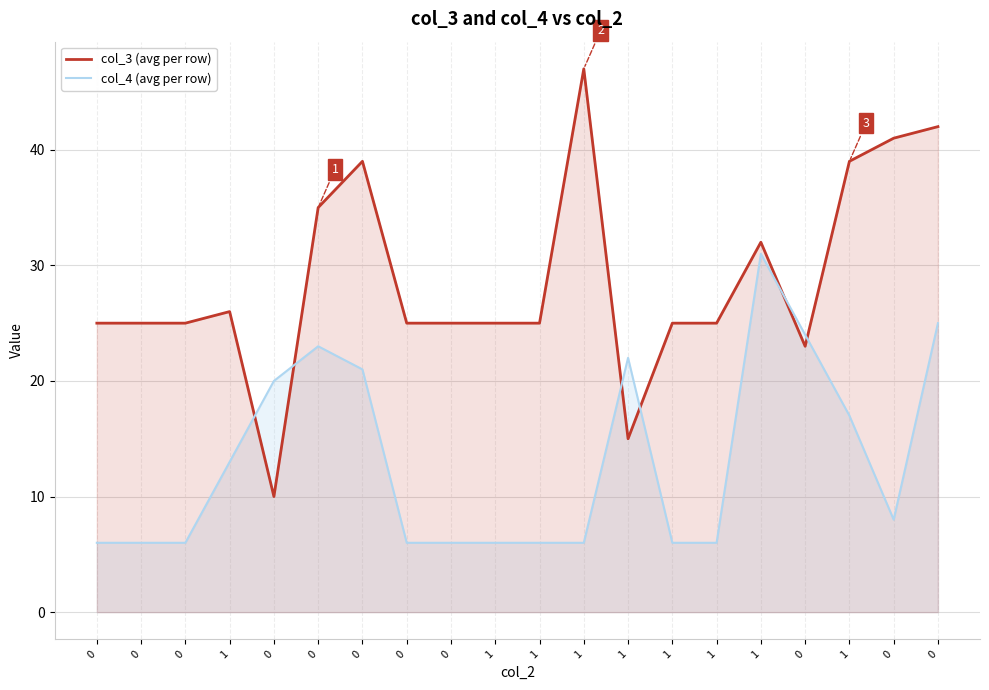

In col_3 (avg per row), how many points are lower than both neighbors (excluding endpoints)?

3